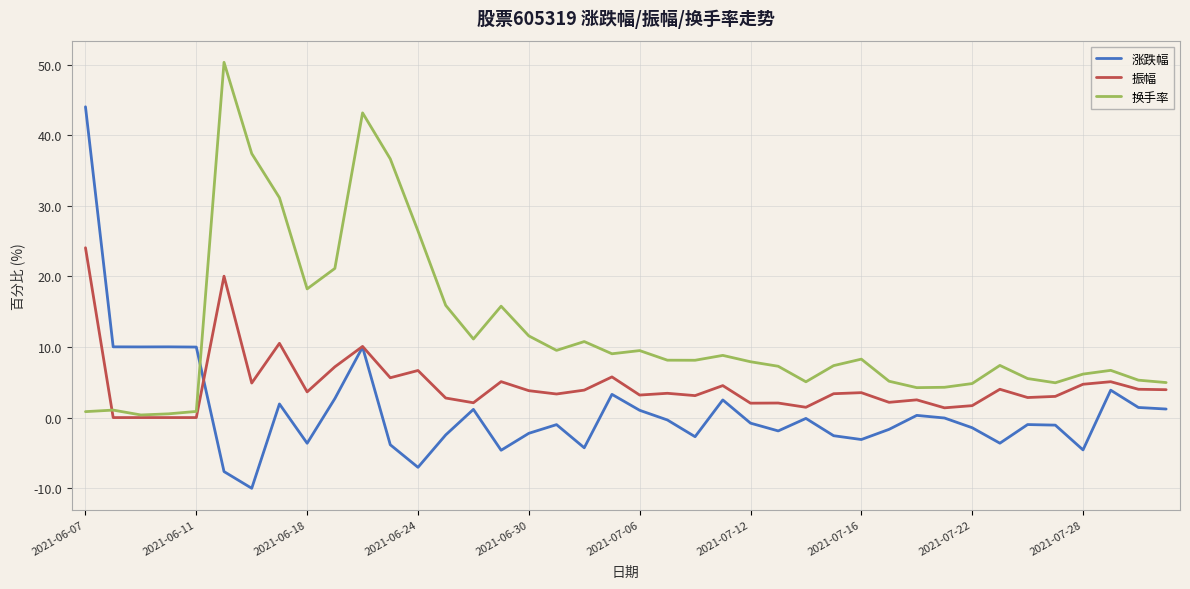

After their last crossing, which series has the higher values: 涨跌幅 or 振幅?

振幅